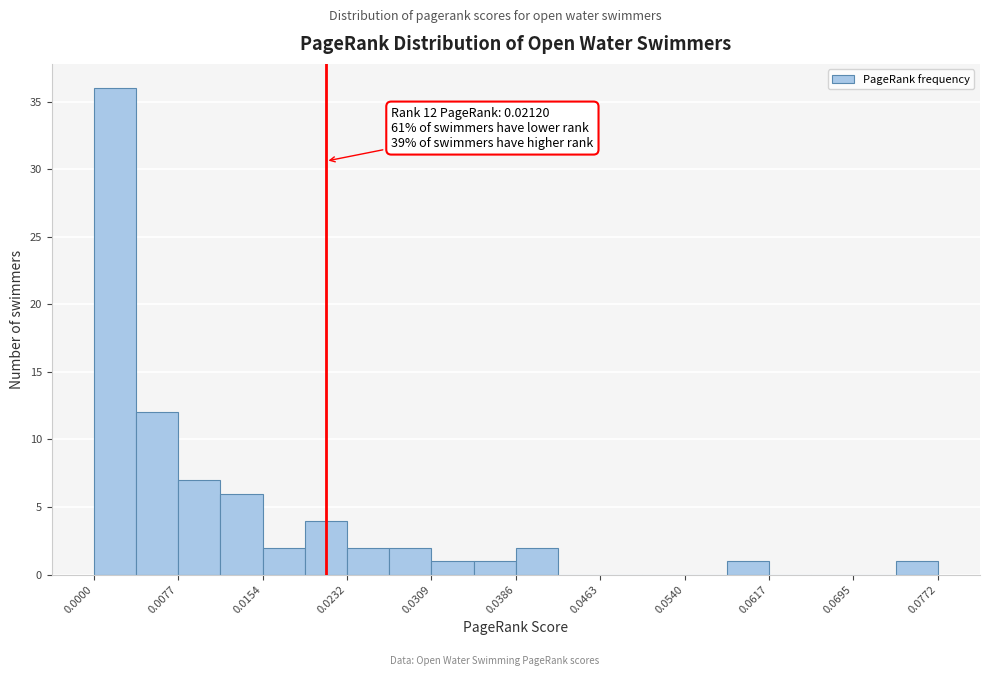

Read against the x-axis, roughly where is the centre of the tallest bar?

0.002